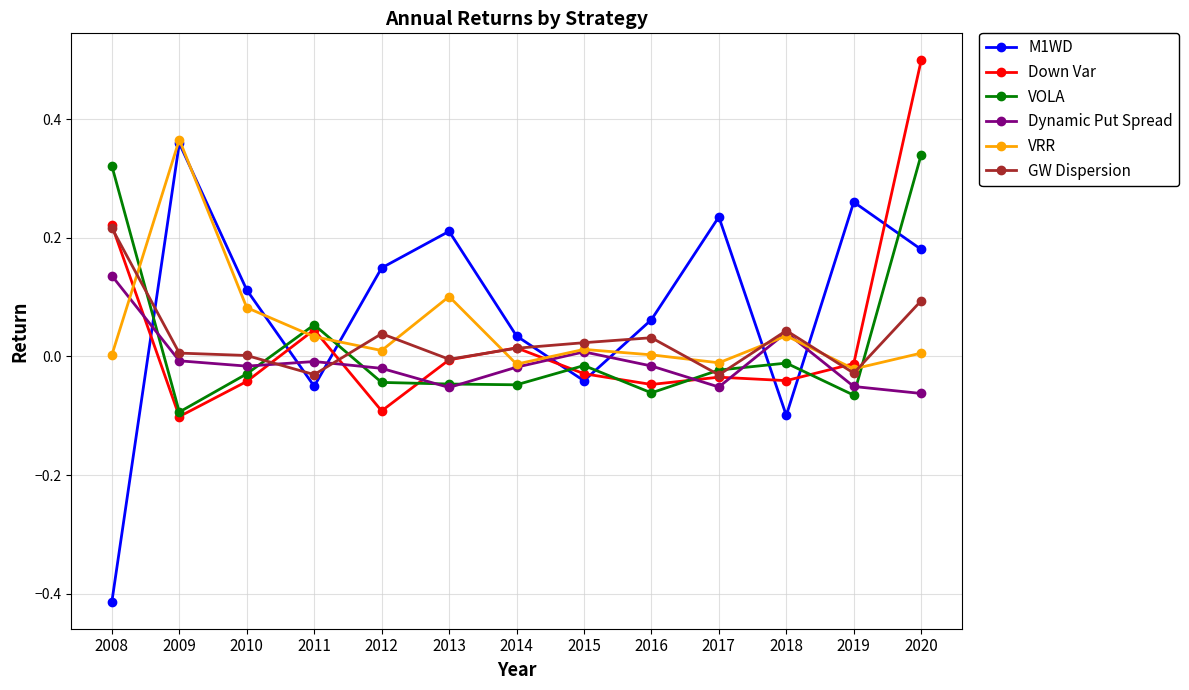

What are all the series names shown in the legend?

M1WD, Down Var, VOLA, Dynamic Put Spread, VRR, GW Dispersion